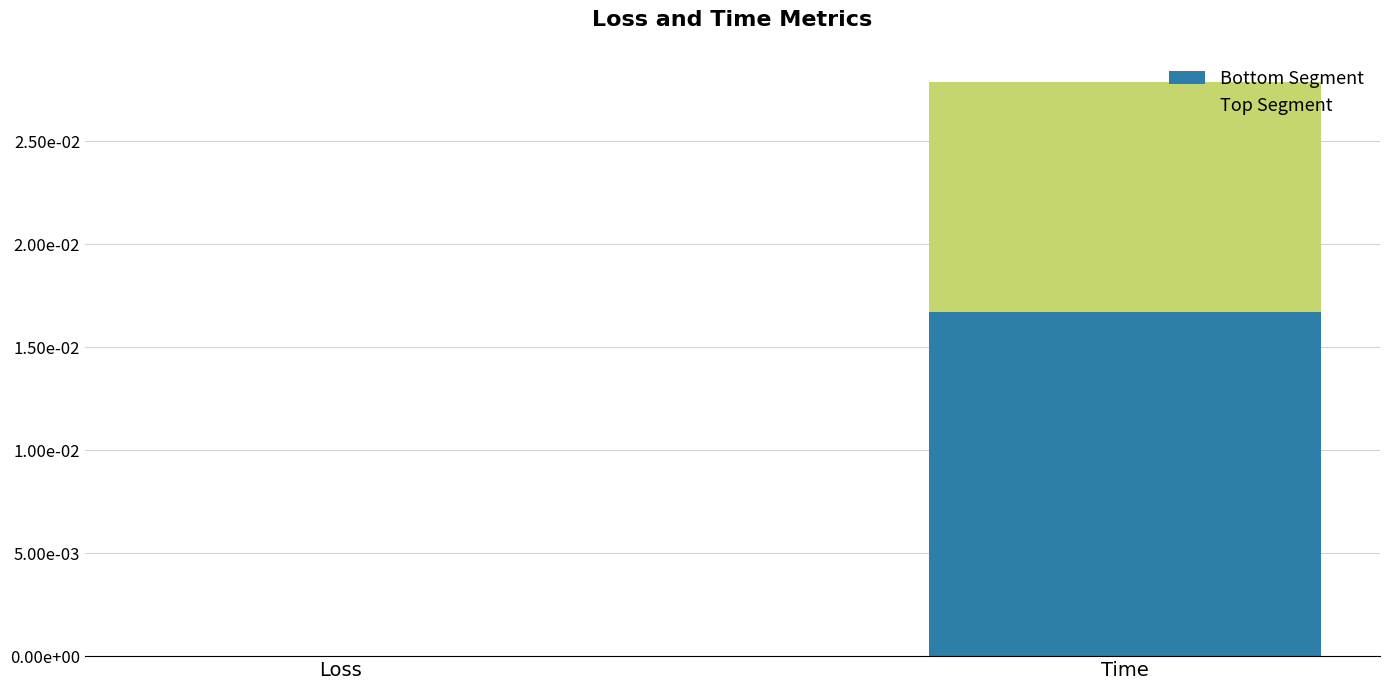

Does the chart contain stacked bars?

Yes